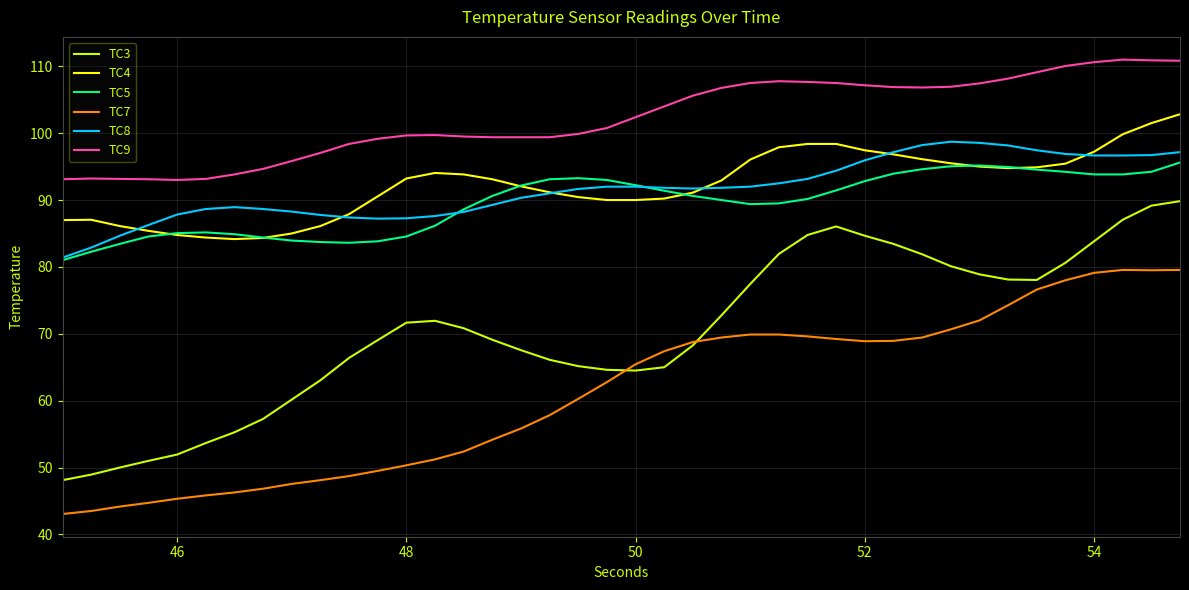

Which series has the largest total across all categories?

TC9